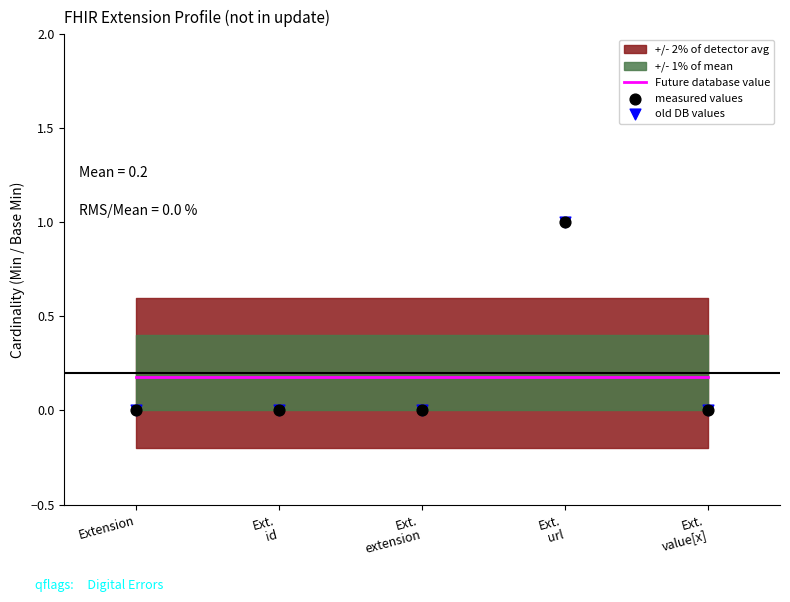

Which series has the largest total across all categories?

measured values